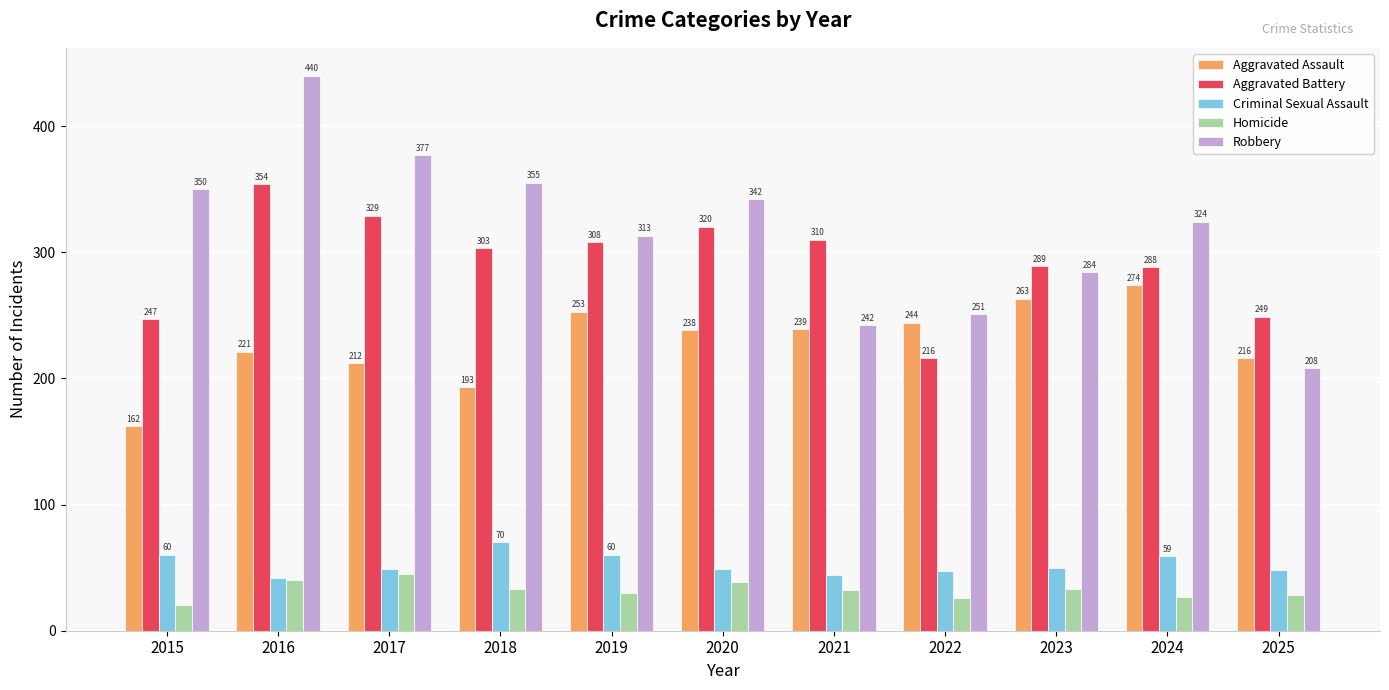

Is the value of Homicide at 2015 greater than the value of Aggravated Assault at 2021?

No